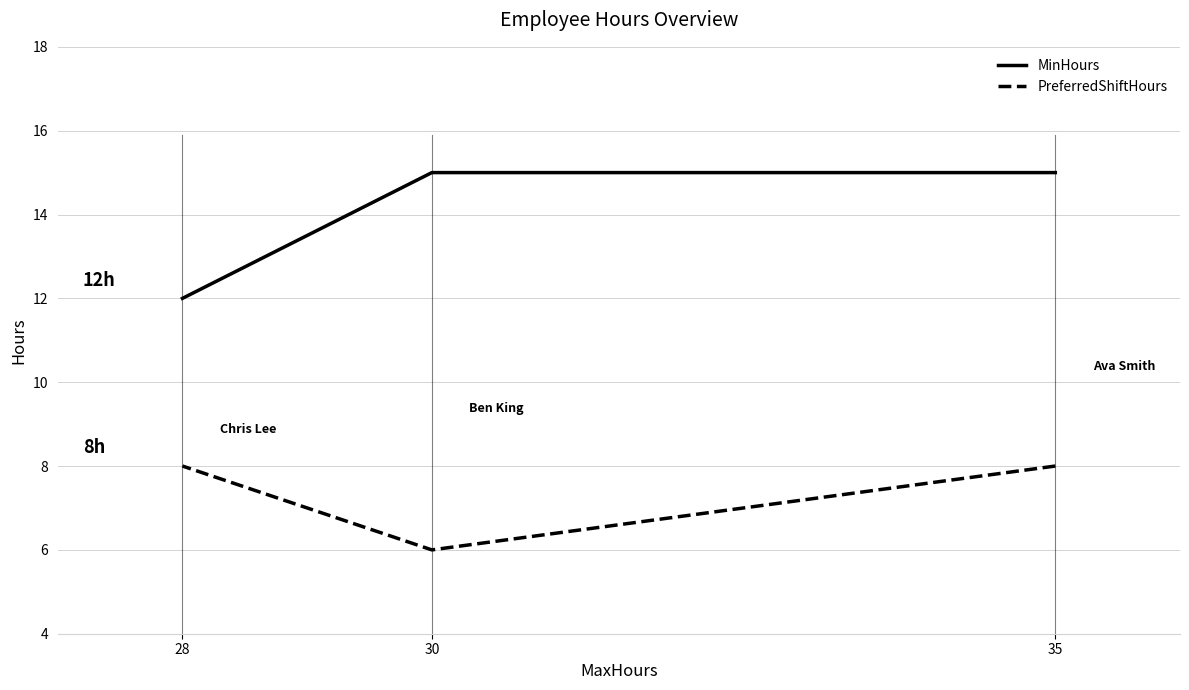

Which category has the lowest value across all series?

30